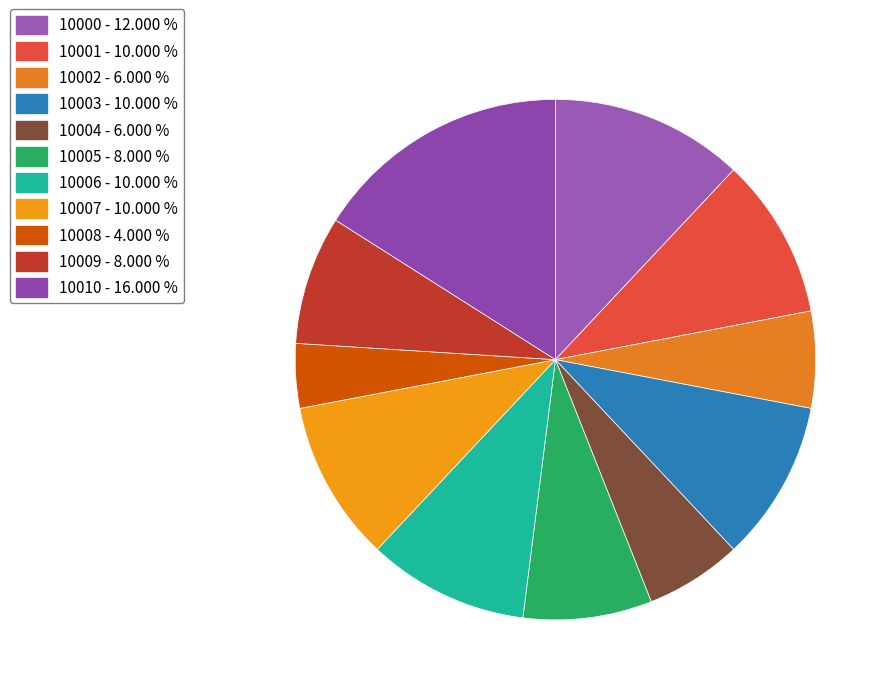

What is the ratio of the value at 10000 to the value at 10005?

1.5